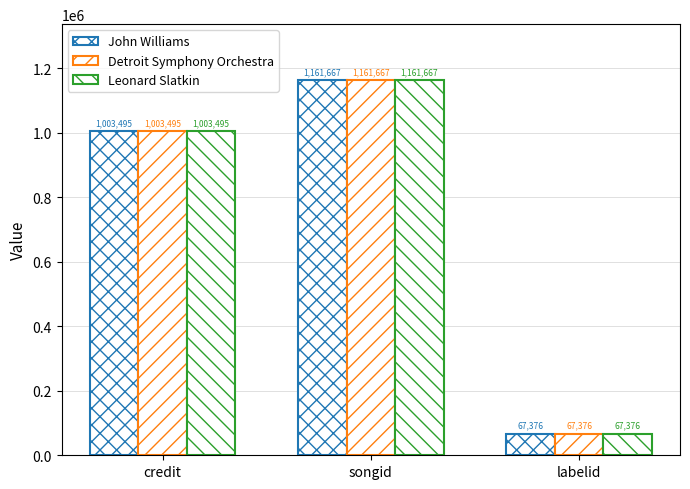

How many data points does each series have?

3